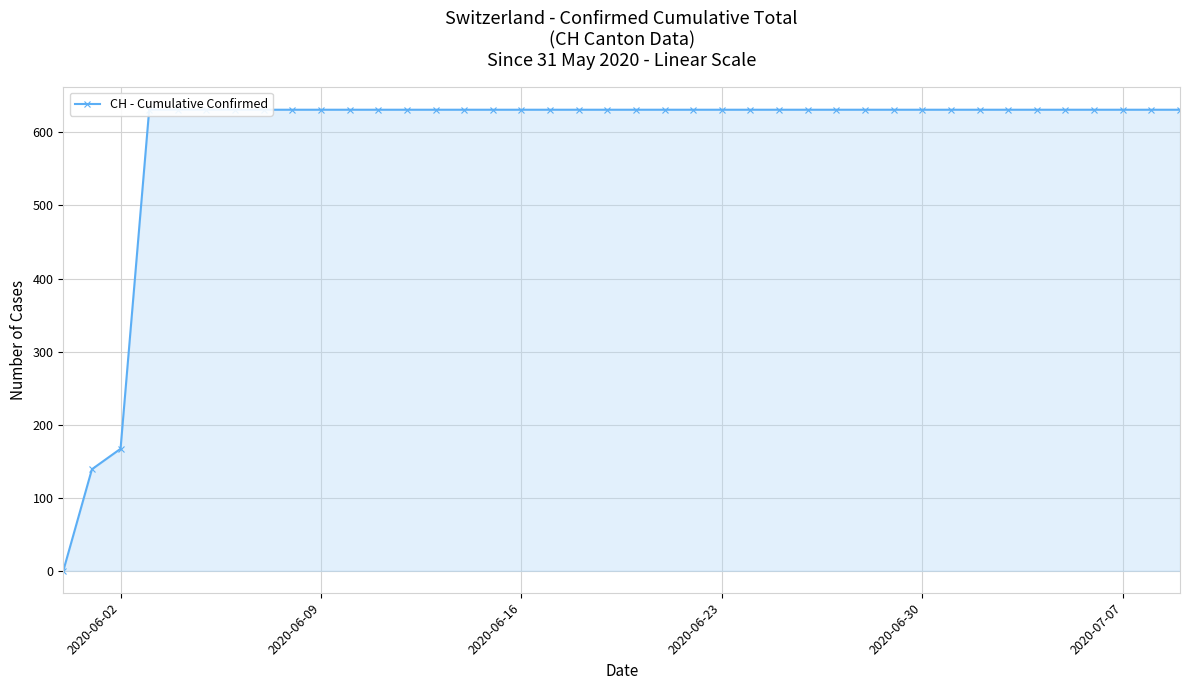

What is the difference between the maximum and minimum values?

631